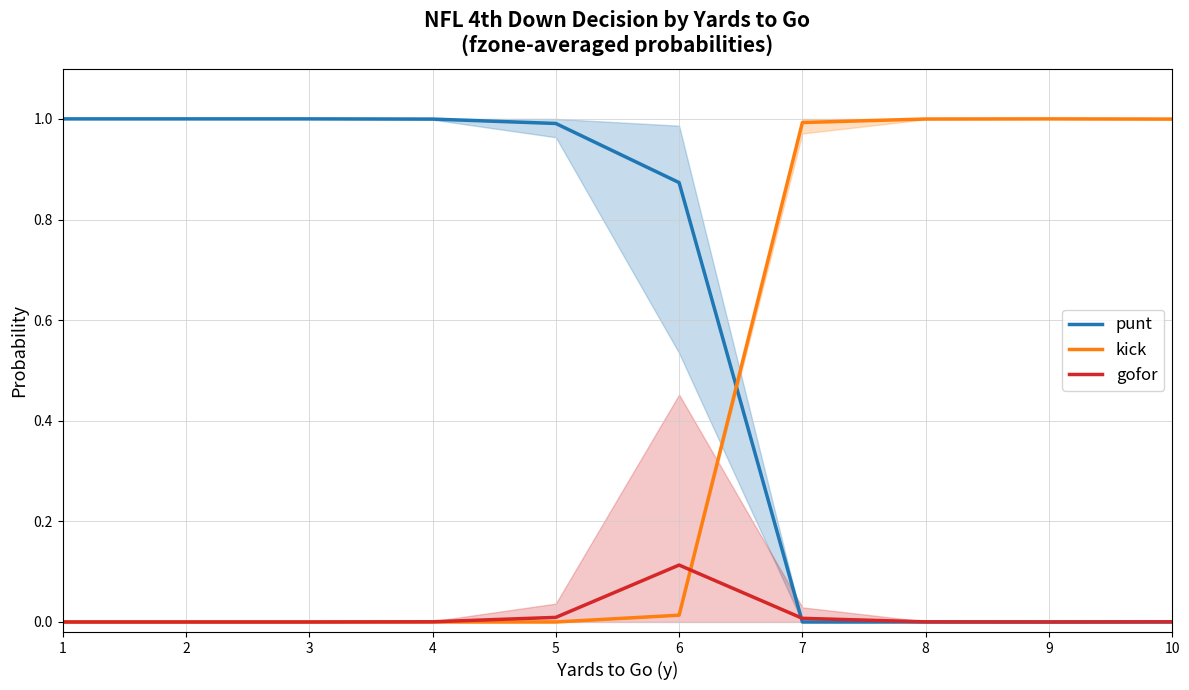

What are all the series names shown in the legend?

punt, kick, gofor